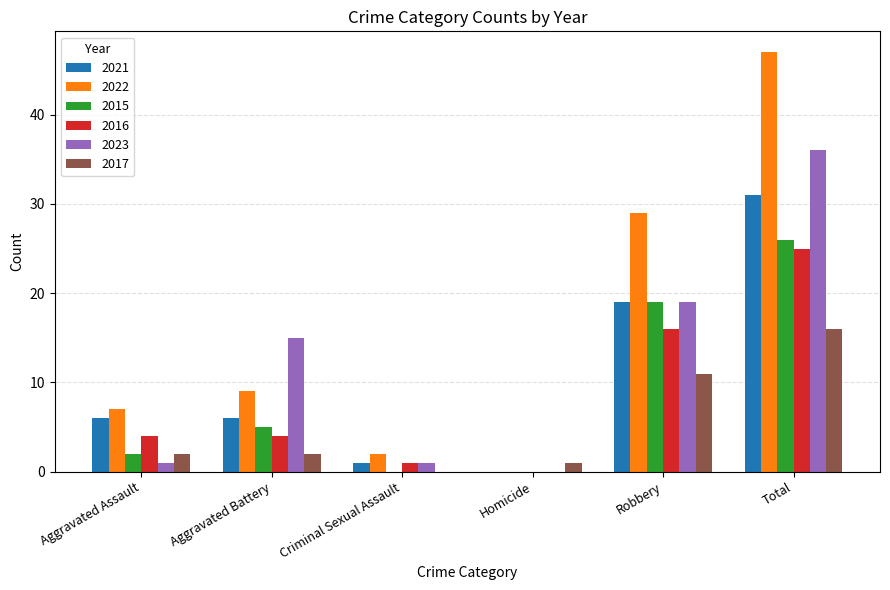

Are the bars horizontal?

No